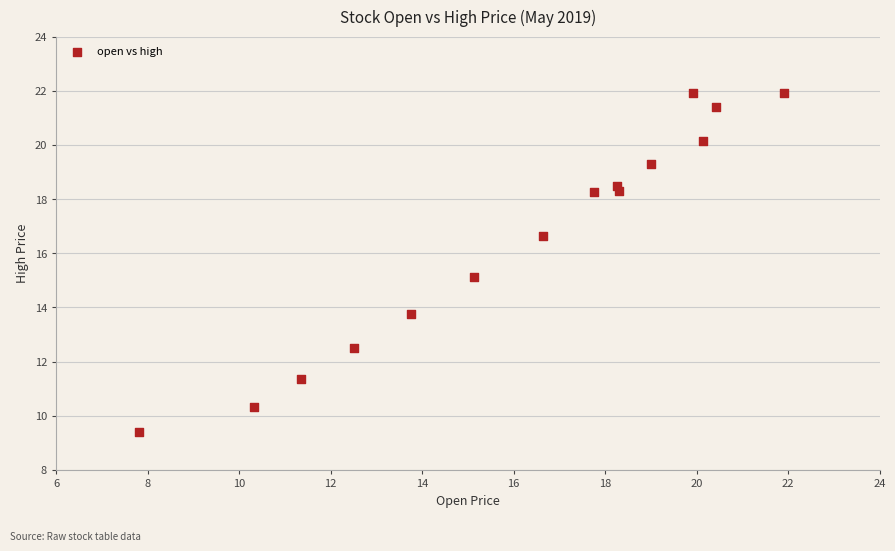

What is the range of Y values (max minus min)?

12.5